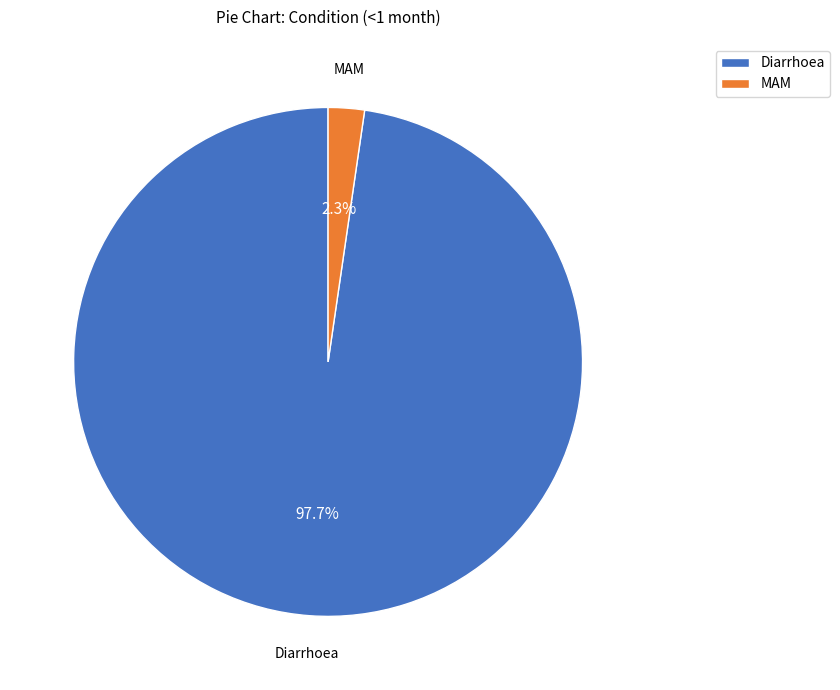

Does Diarrhoea account for over 50% of the chart?

Yes